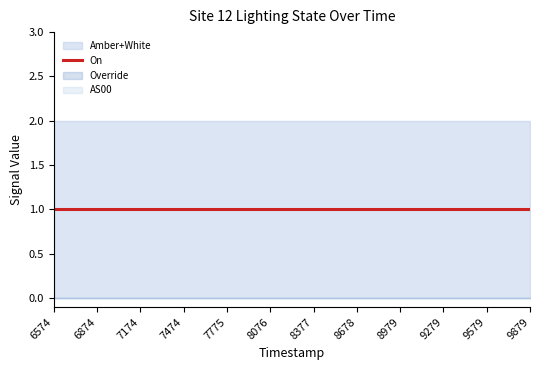

Which has a higher value, 1700188076 or 1700189579?

1700188076